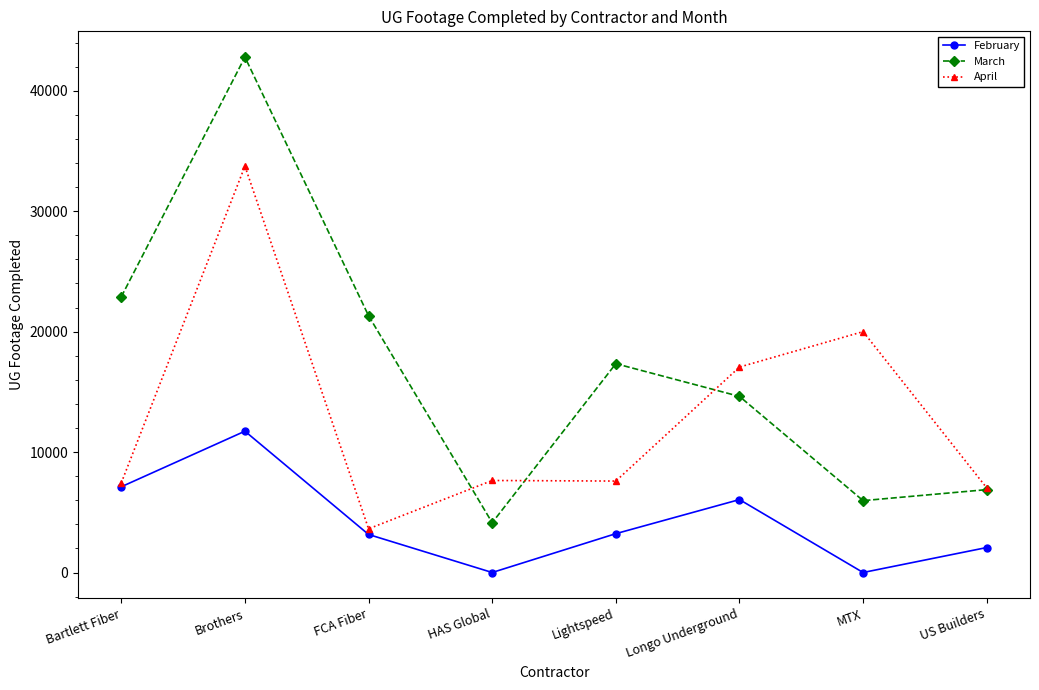

How many data points does each series have?

8